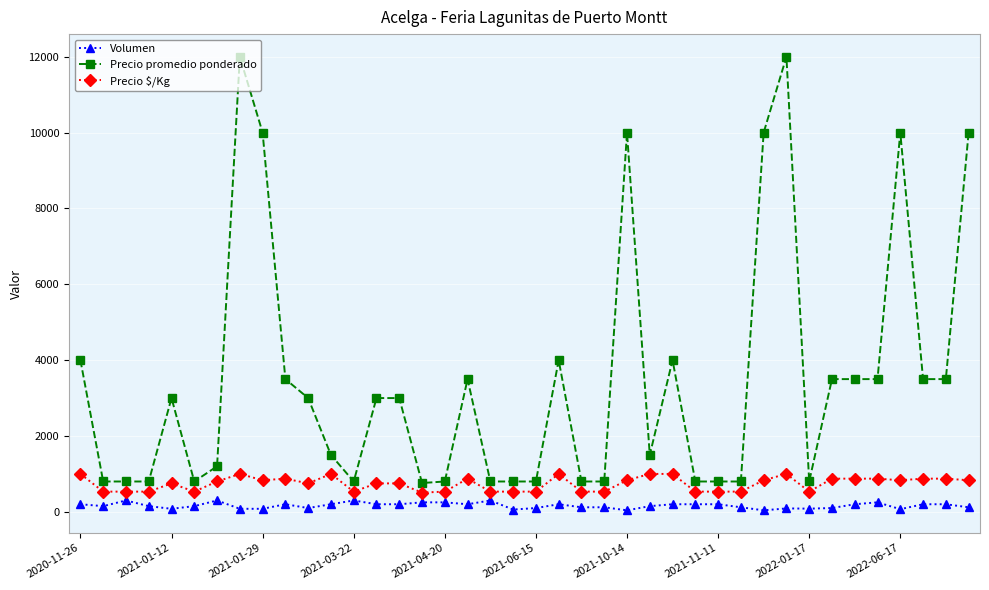

What is the average value of the Precio $/Kg series?

740